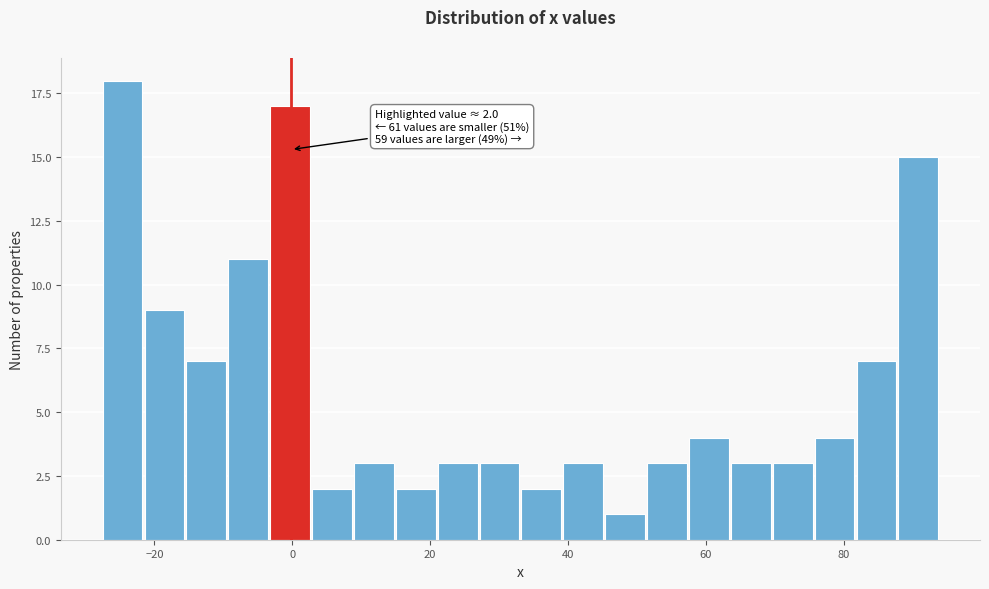

Read against the x-axis, roughly where is the centre of the tallest bar?

-24